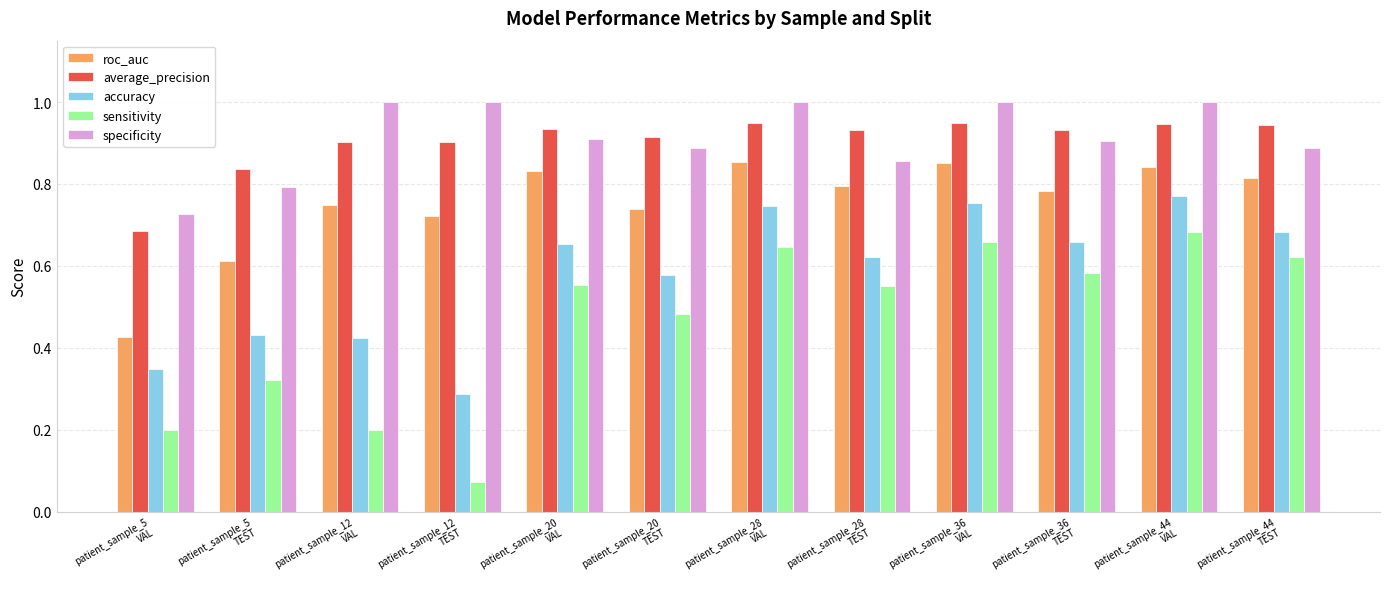

What is the sum of all roc_auc values?

9.0